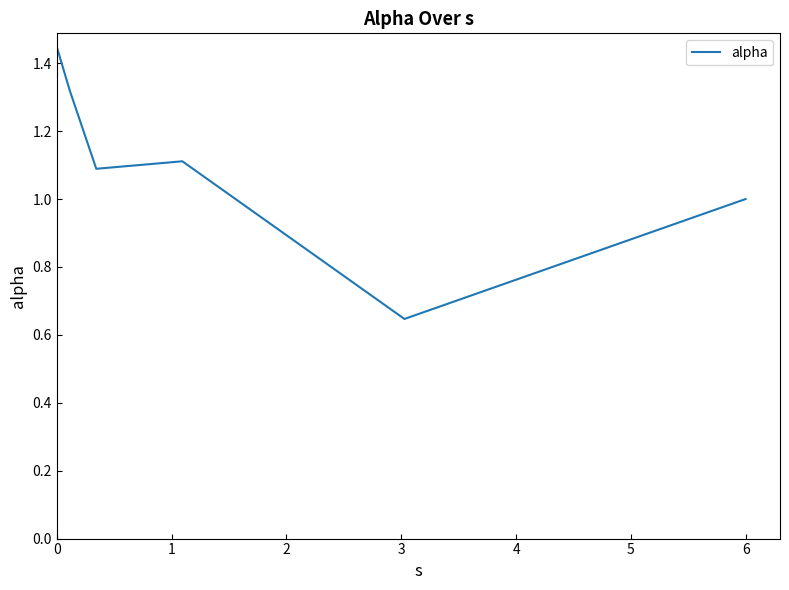

What is the sum of all values?

6.6